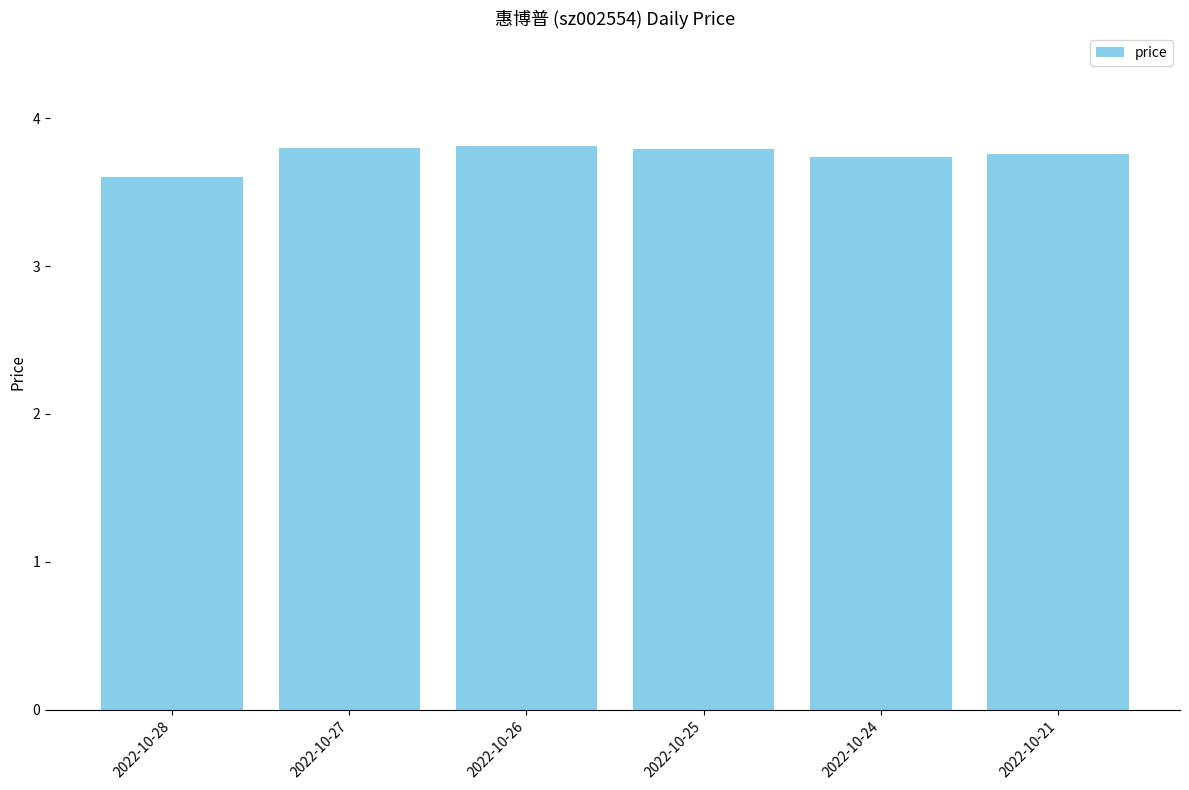

What is the change in value from 2022-10-28 to 2022-10-27?

+0.2